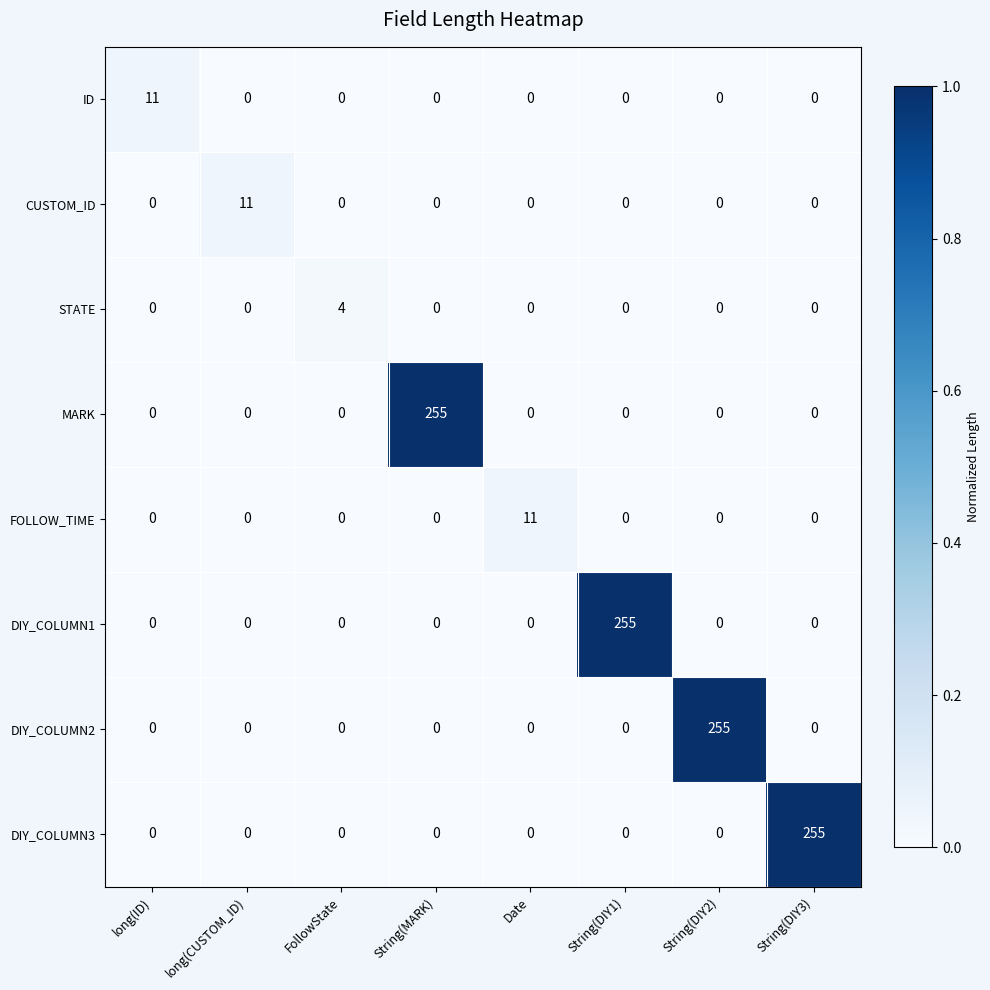

The ID series shows 4 at long(CUSTOM_ID). True or false?

False